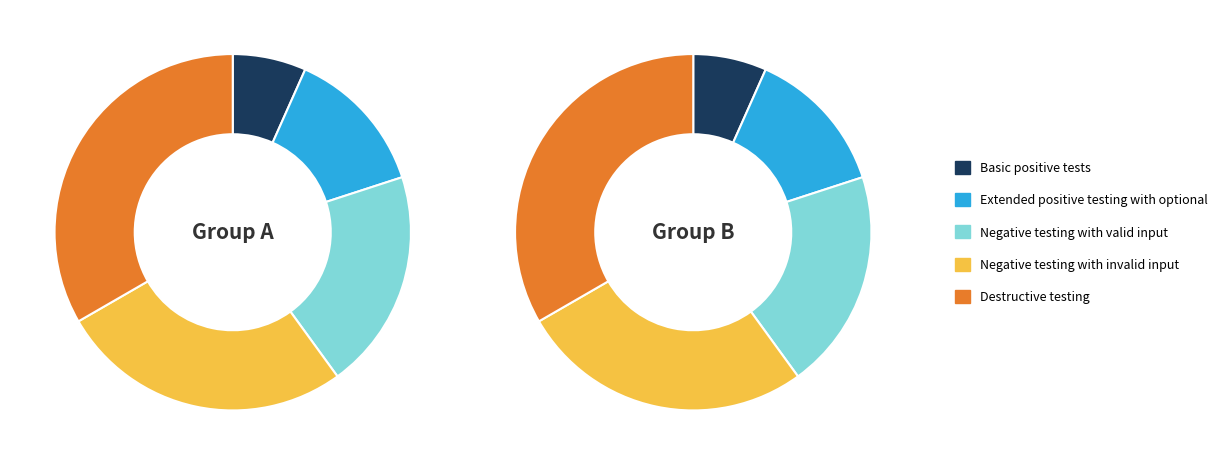

Is Extended positive testing with optional the majority of the pie?

No